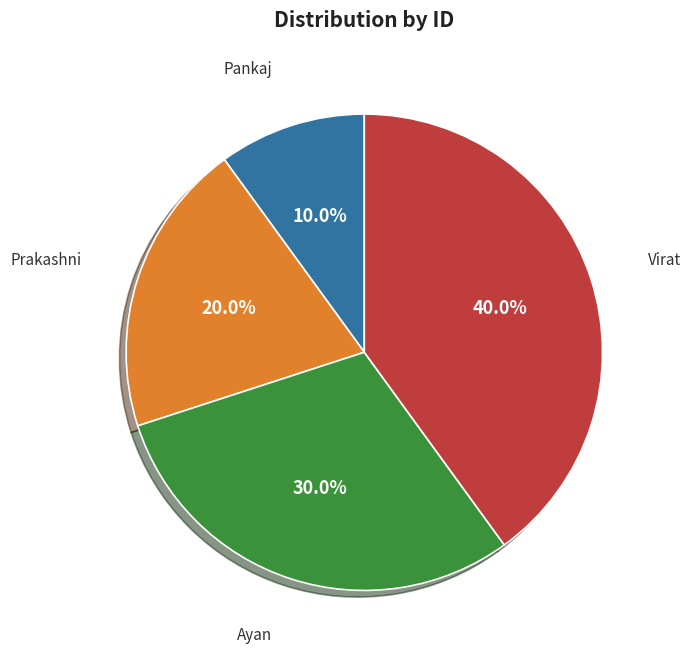

Is there a majority slice in this chart?

No